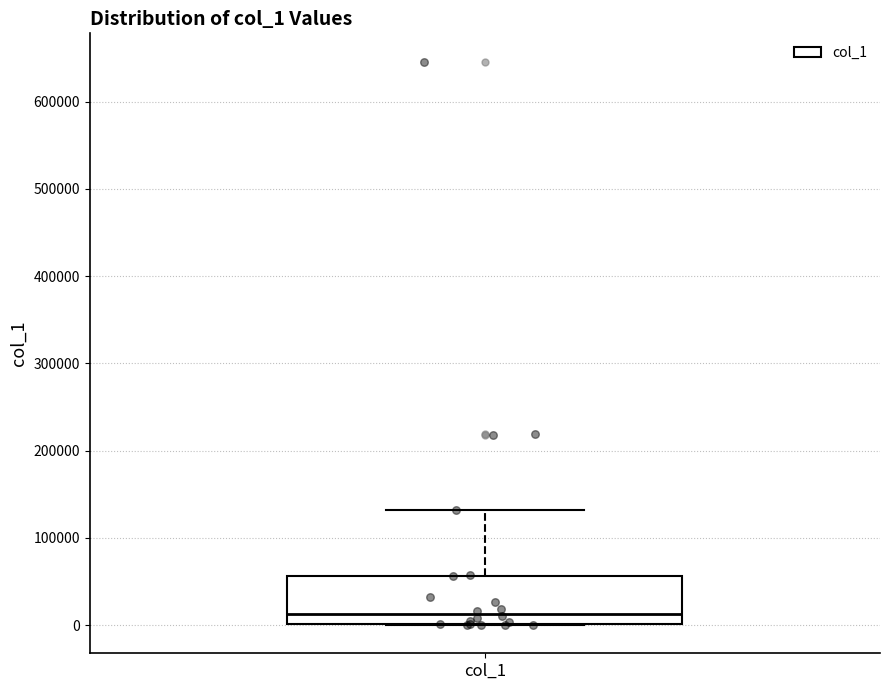

Transcribe this box plot: give where the median line is, the range the box spans, and where the two whiskers end, as read against the y-axis. The values are not printed on the chart, so give them approximately, as read against the axis.

median 10000, box 0 to 60000, whiskers 0 to 130000